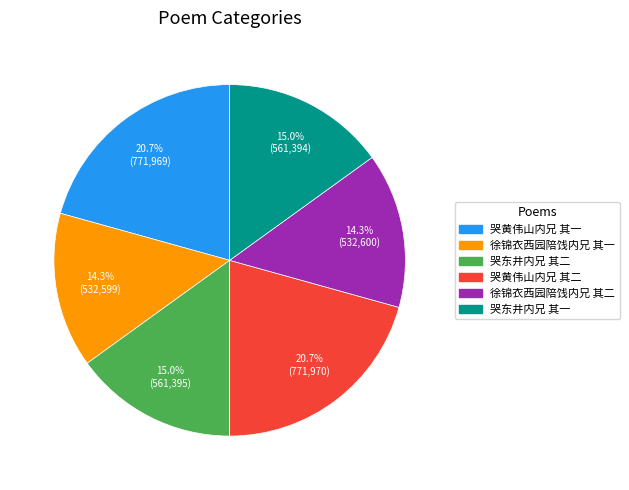

To the nearest percent, what portion does 哭东井内兄 其二 represent?

15%